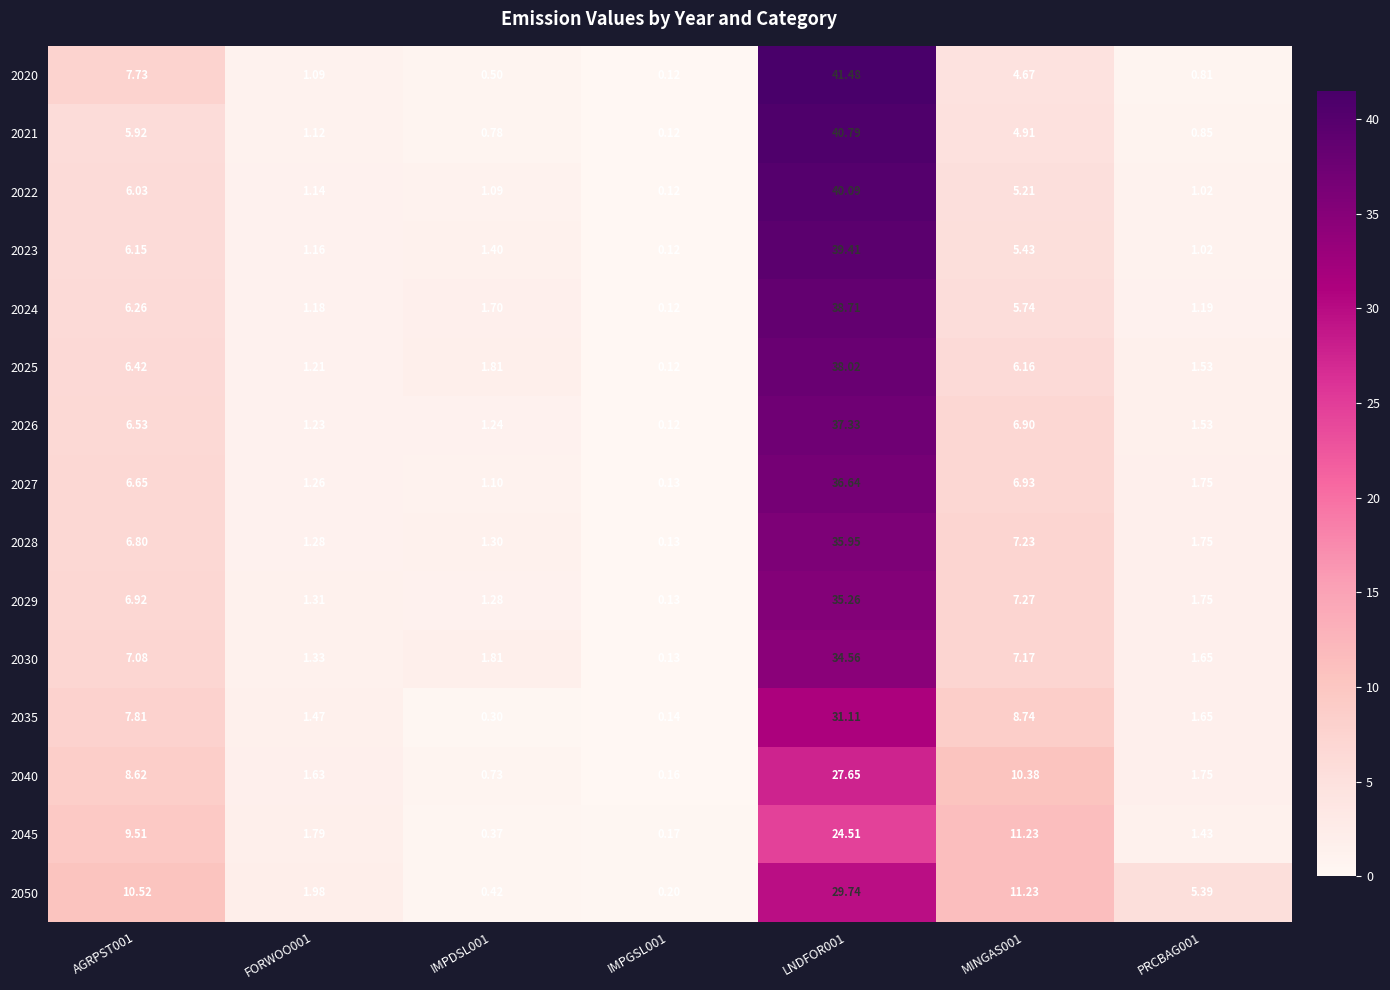

Is the value of 2022 at PRCBAG001 greater than the value of 2024 at IMPGSL001?

Yes